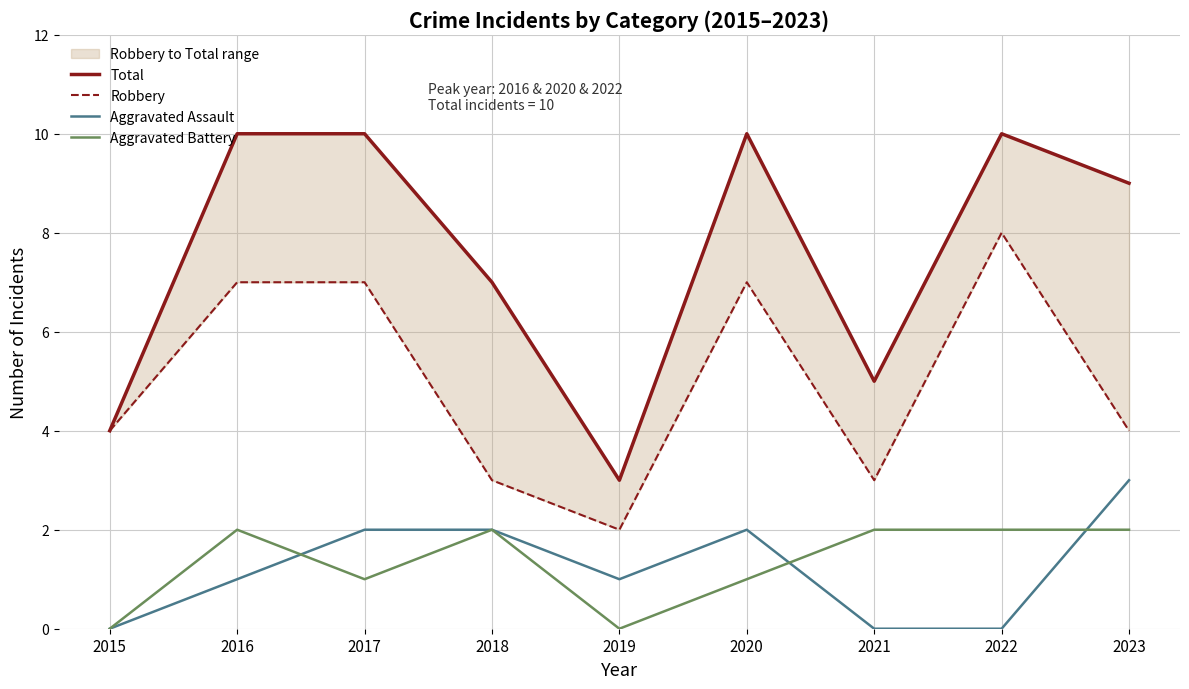

What is the maximum value for Aggravated Assault?

3